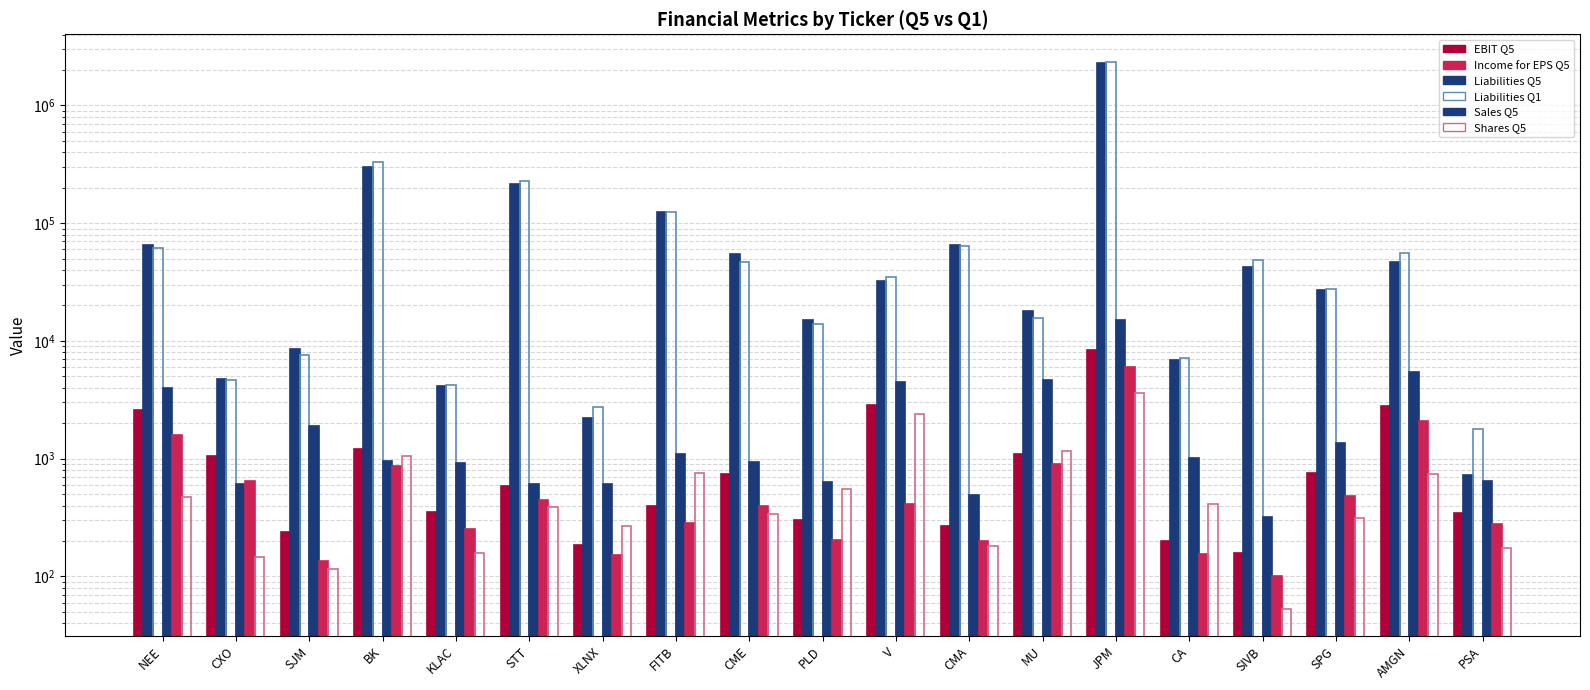

At how many categories does at least one series exceed 2136044?

1